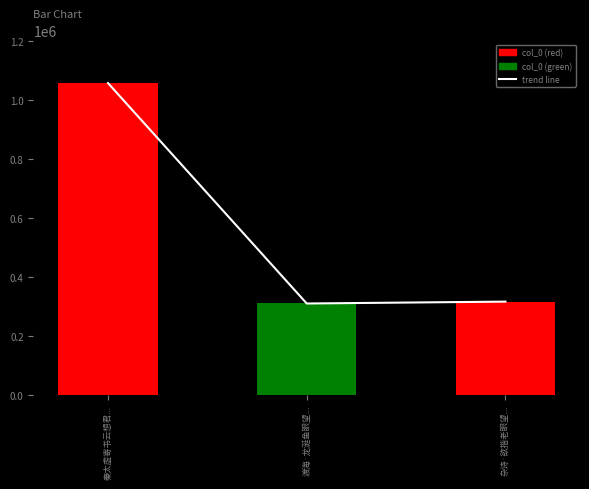

Reading left to right, extract all data points from this chart.

trend line: 1055886	310117	316475
col_0: 1055886	310117	316475